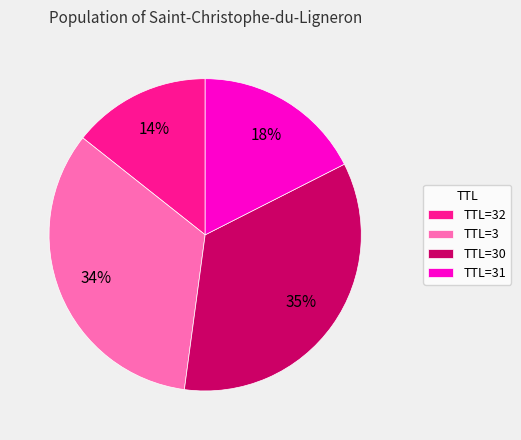

Rank the categories by value from highest to lowest.

TTL=30, TTL=3, TTL=31, TTL=32